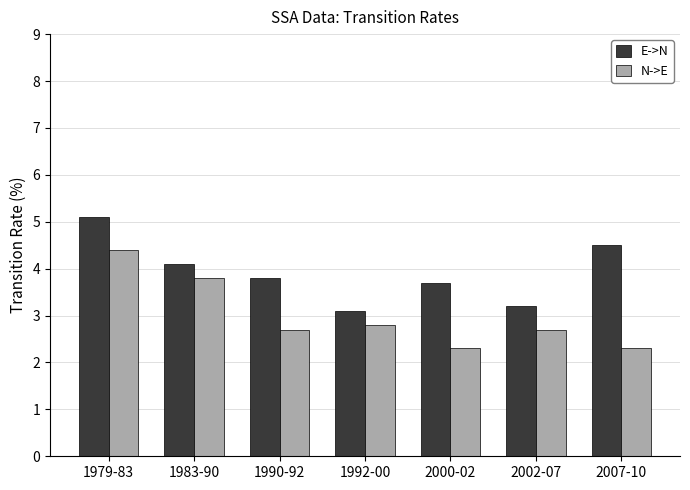

How many series are shown in this chart?

2